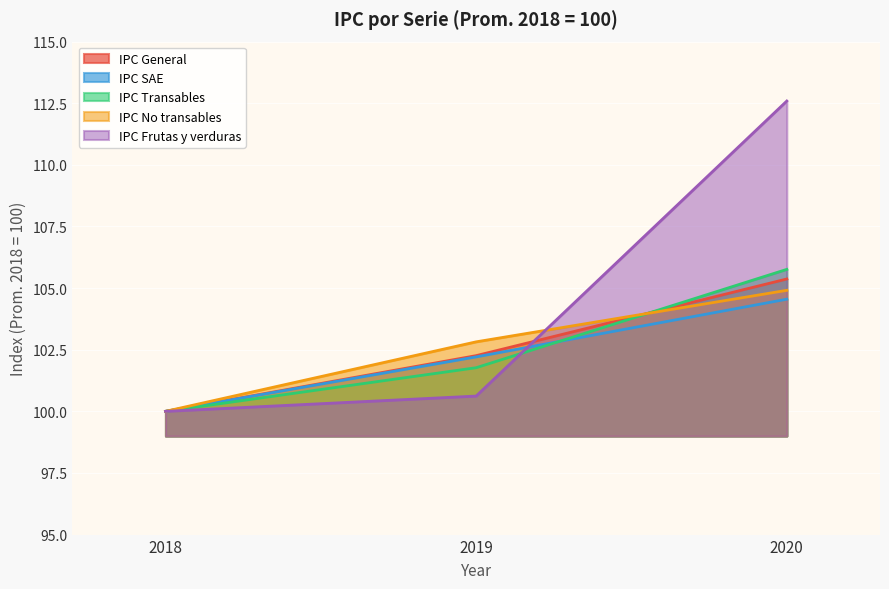

What is the value of the IPC General point at the 2nd from the left?

102.3